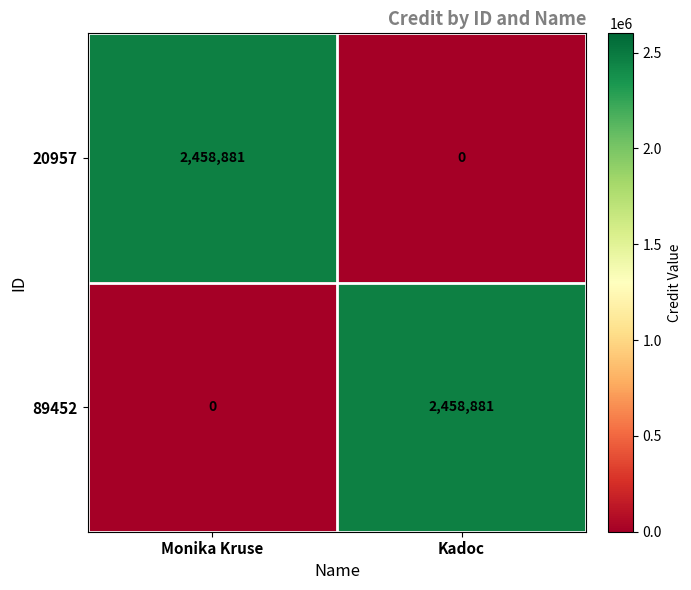

What is the difference between the highest and lowest values at Kadoc?

2458881